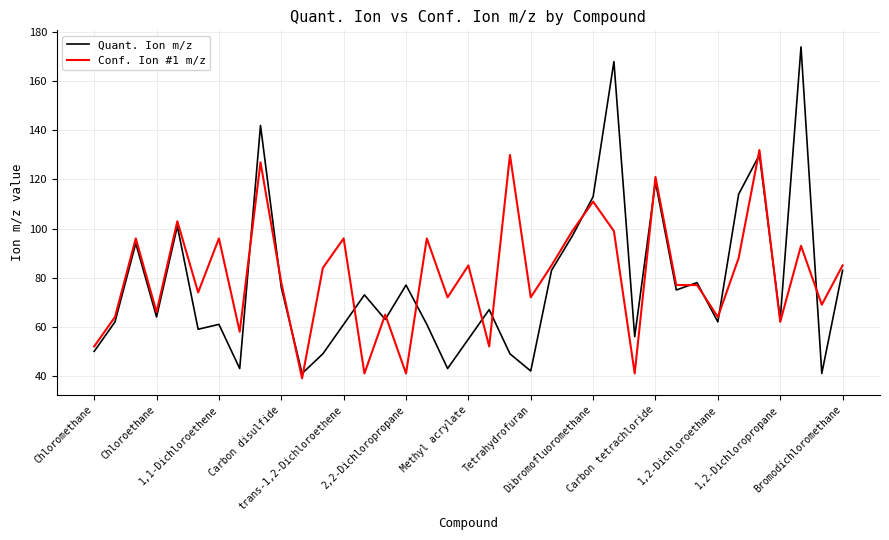

How many values in the Conf. Ion #1 m/z series are below 78?

18